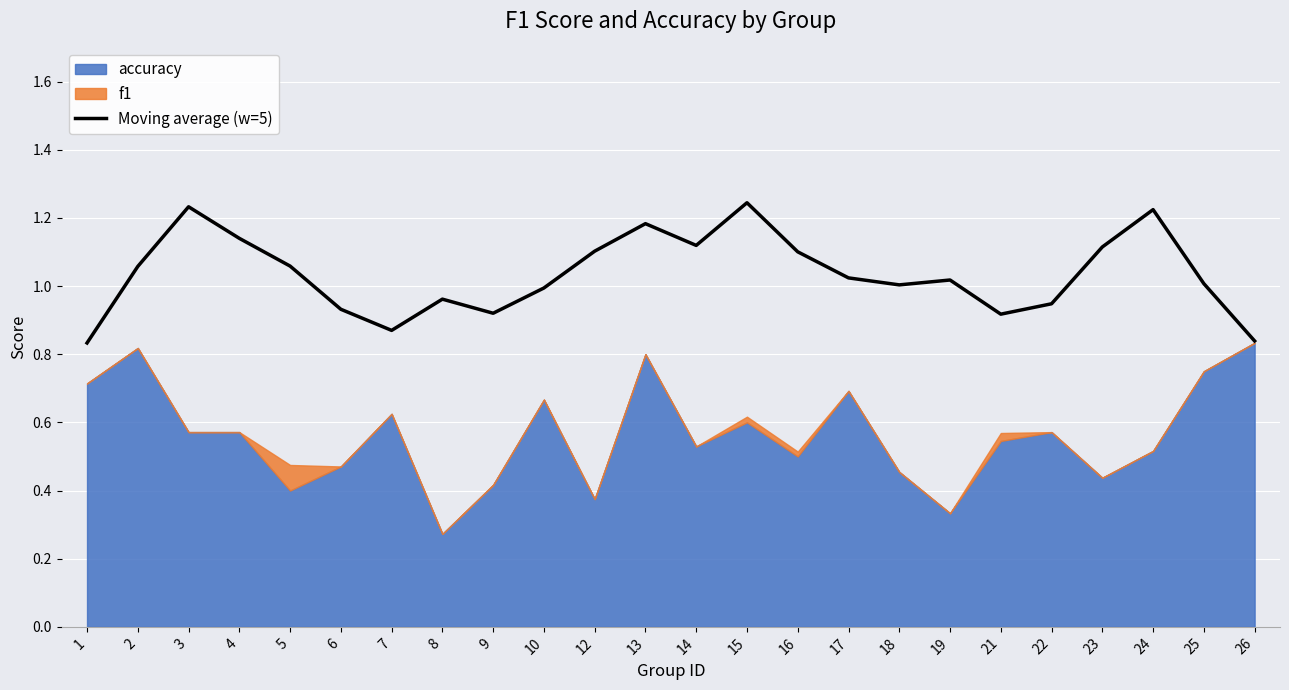

List the labels in order of value, largest first.

15, 3, 24, 13, 4, 14, 23, 12, 16, 5, 2, 17, 19, 25, 18, 10, 8, 22, 6, 9, 21, 7, 26, 1